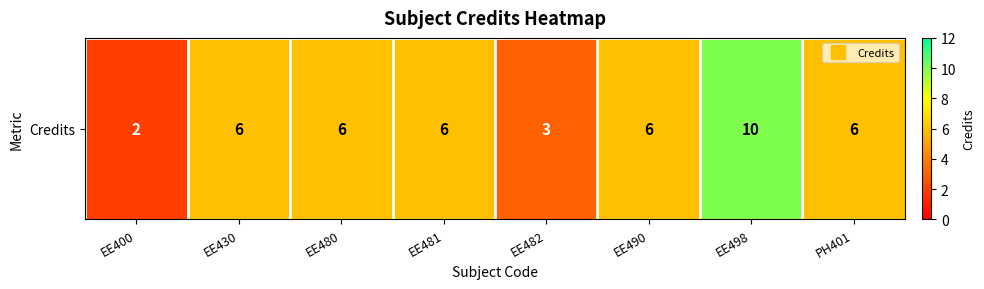

How many series are shown in this chart?

1